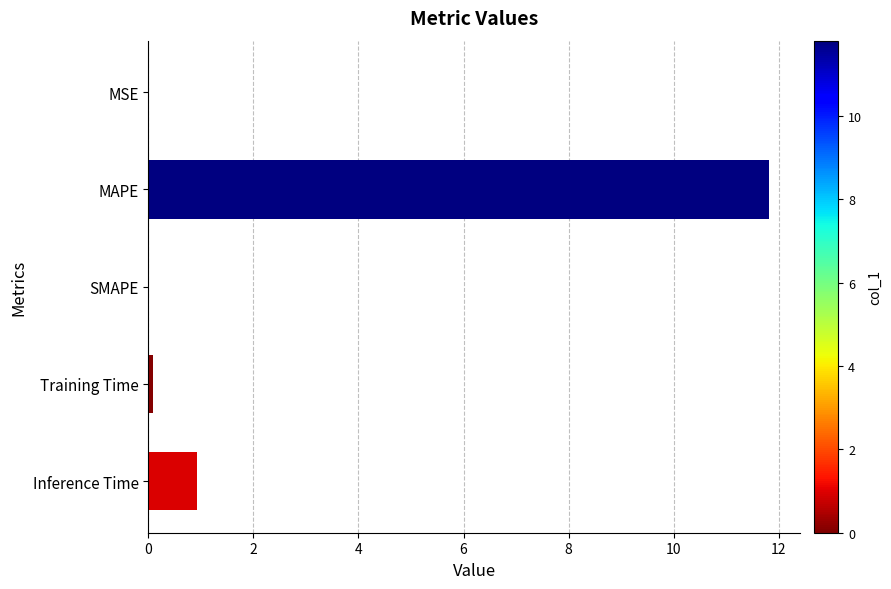

What is the sum of all values?

12.8